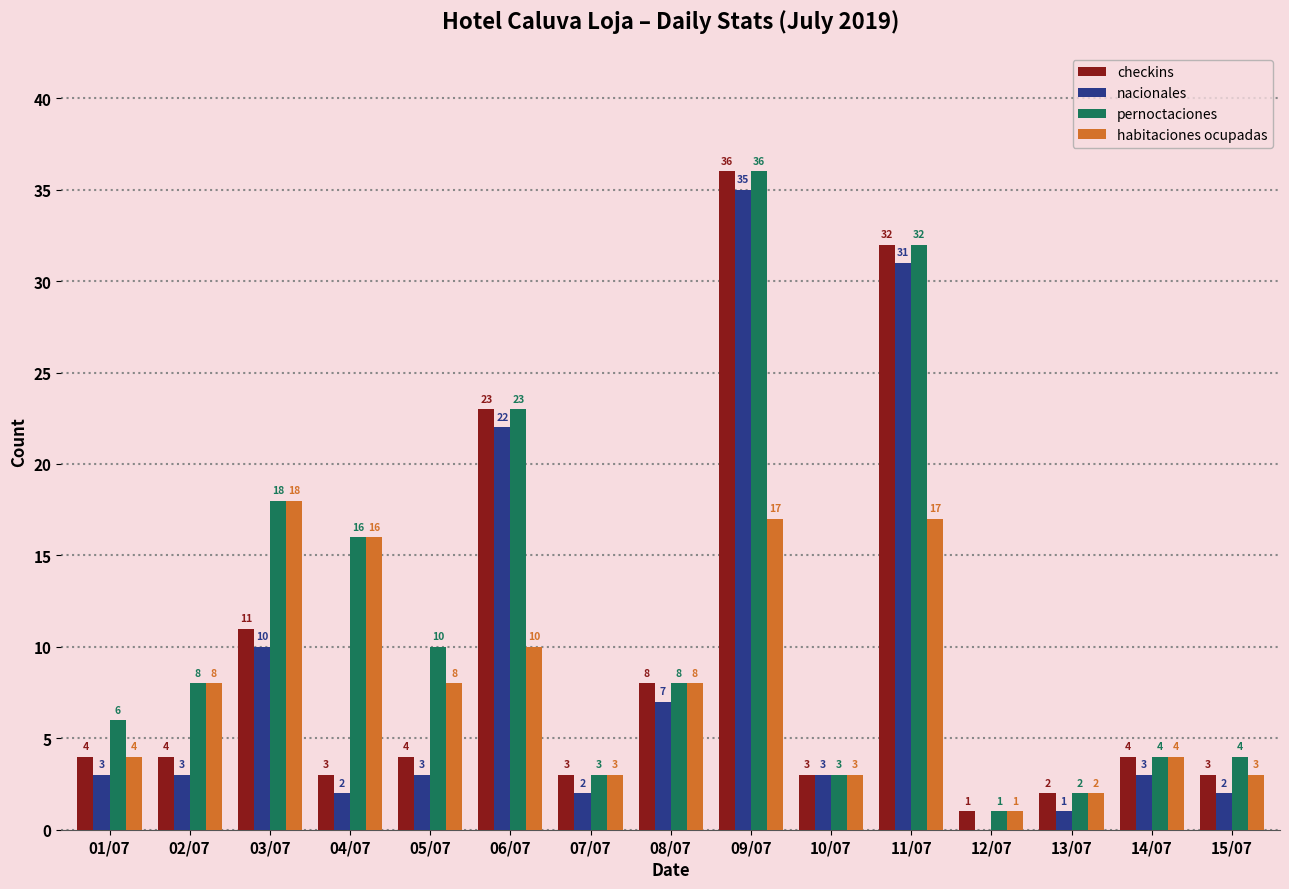

Are the bars horizontal?

No